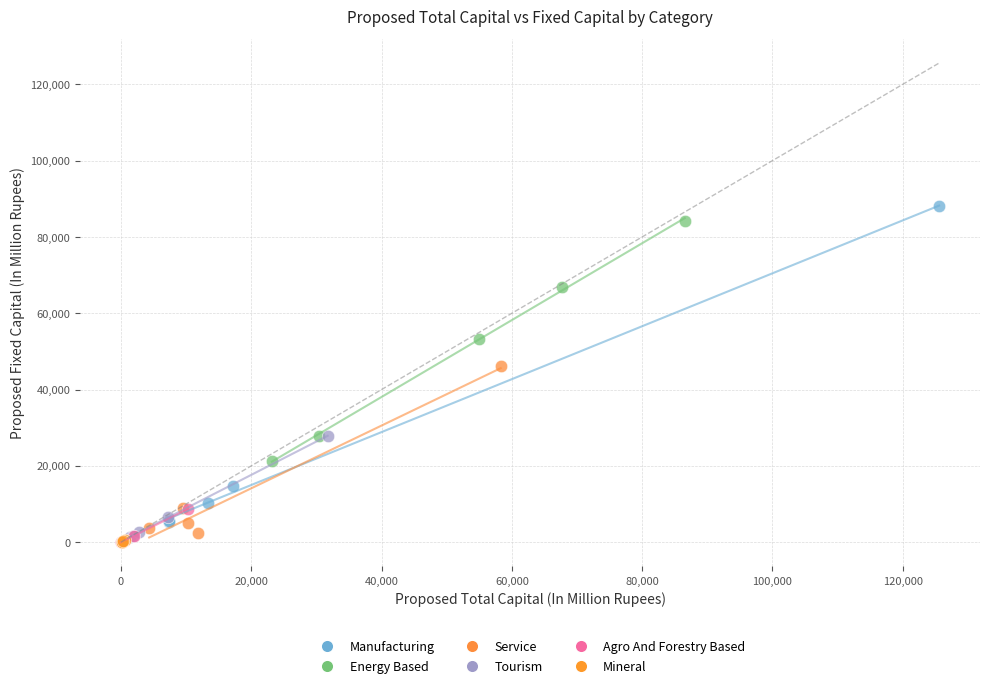

Which series has the largest Y range (max minus min)?

Manufacturing